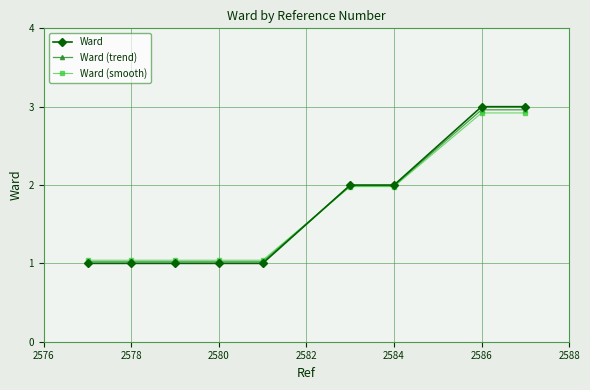

Which series has the widest spread of values?

Ward